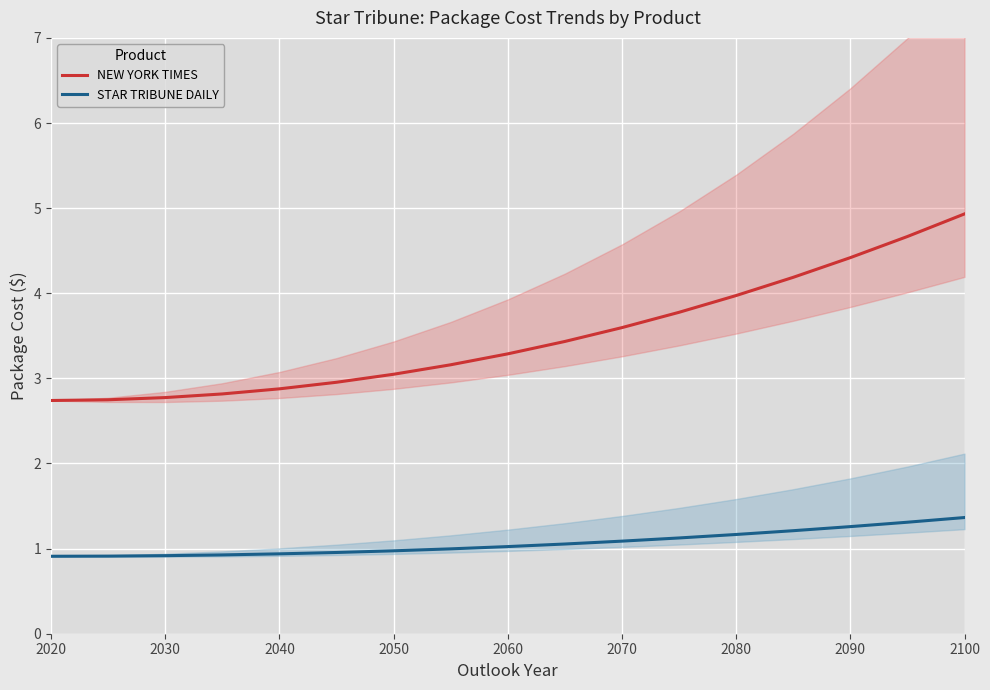

True or false: NEW YORK TIMES and STAR TRIBUNE DAILY intersect in this chart.

False